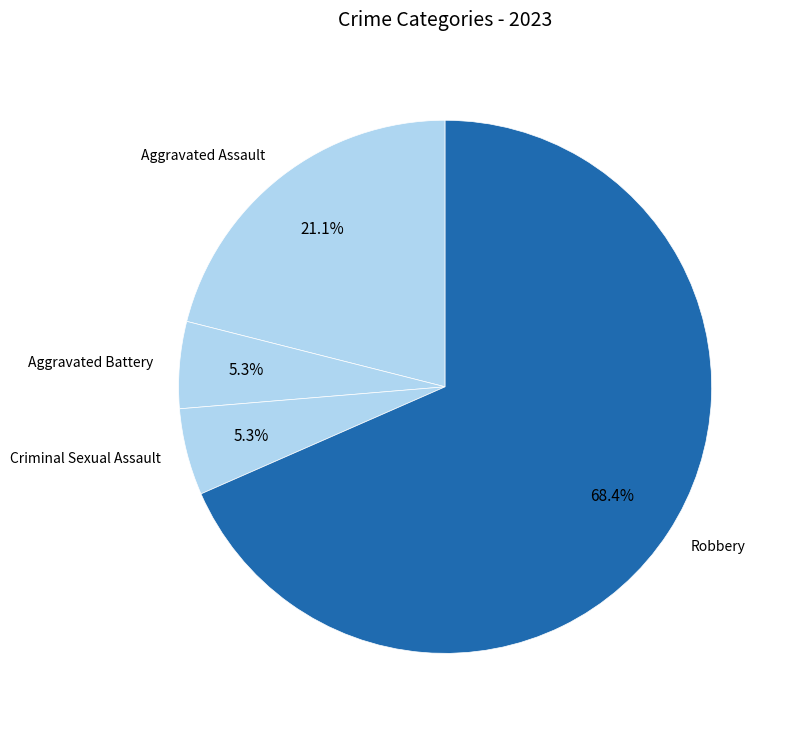

To the nearest percent, what is the difference between the largest and smallest slice percentages?

63%